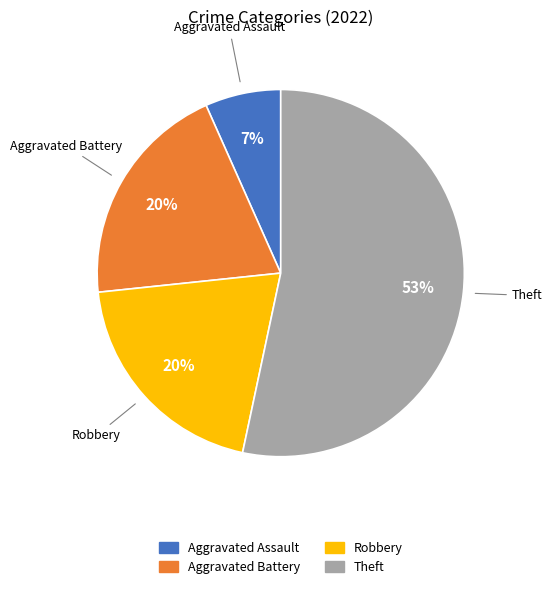

How many slices are in this pie chart?

4